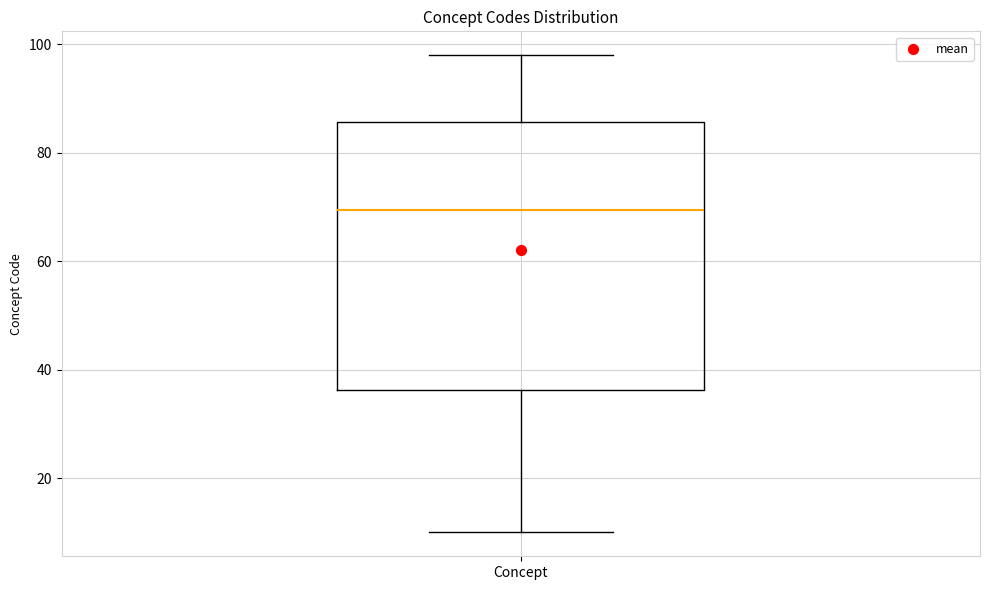

Transcribe this box plot: give where the median line is, the range the box spans, and where the two whiskers end, as read against the y-axis. The values are not printed on the chart, so give them approximately, as read against the axis.

median 70, box 36 to 86, whiskers 10 to 98